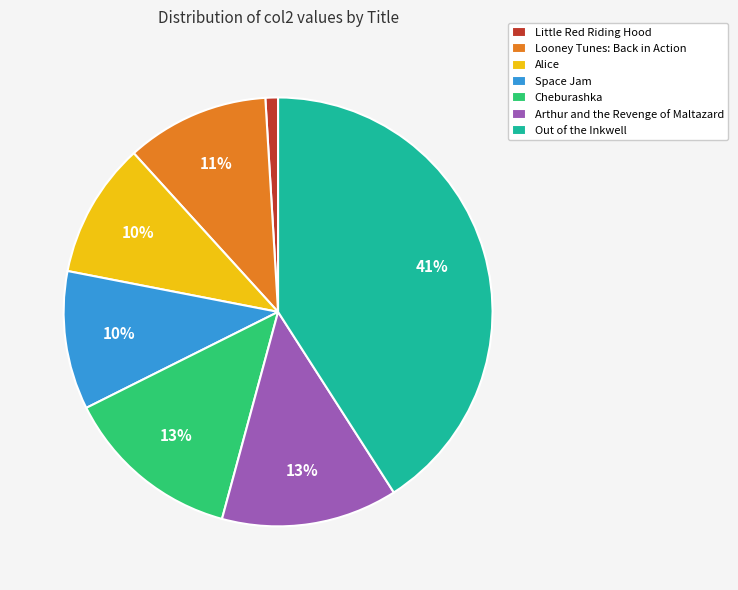

True or false: Arthur and the Revenge of Maltazard accounts for 13% of the total.

True